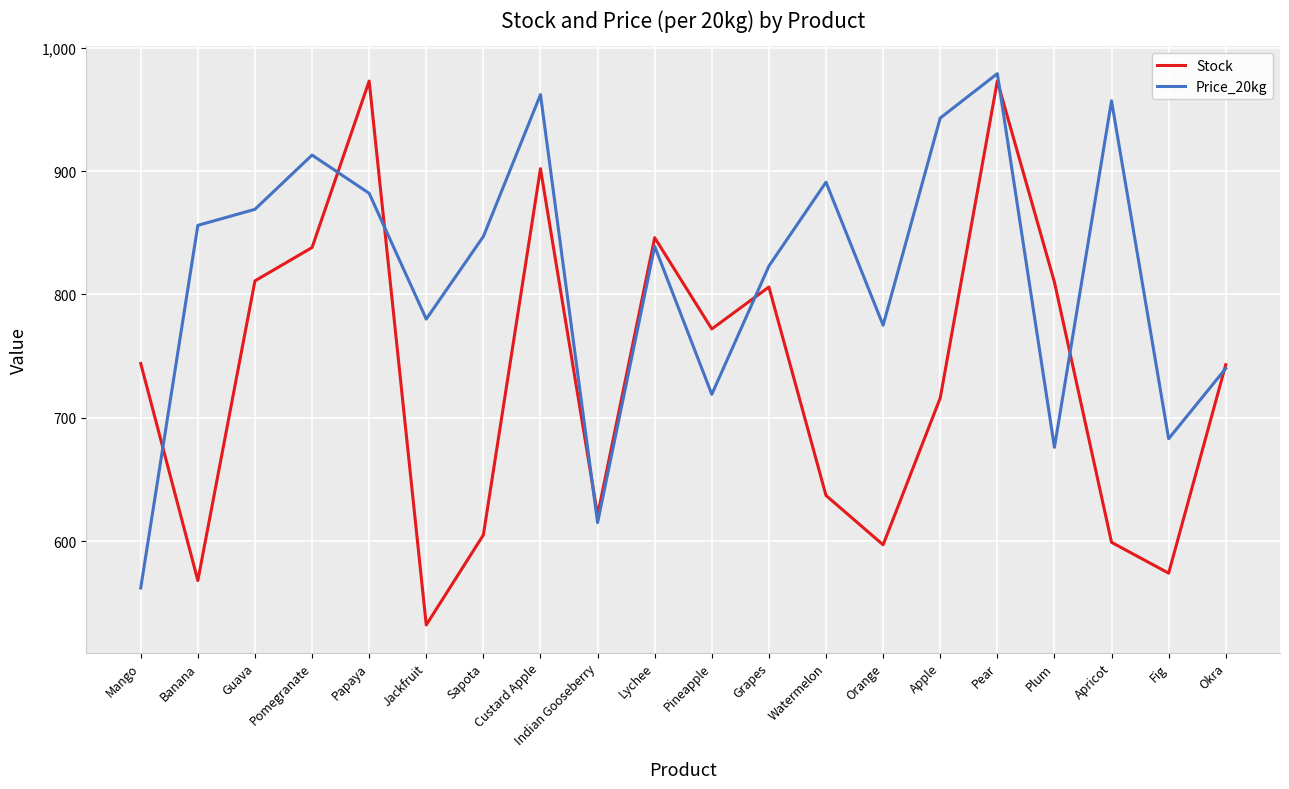

What are all the series names shown in the legend?

Stock, Price_20kg